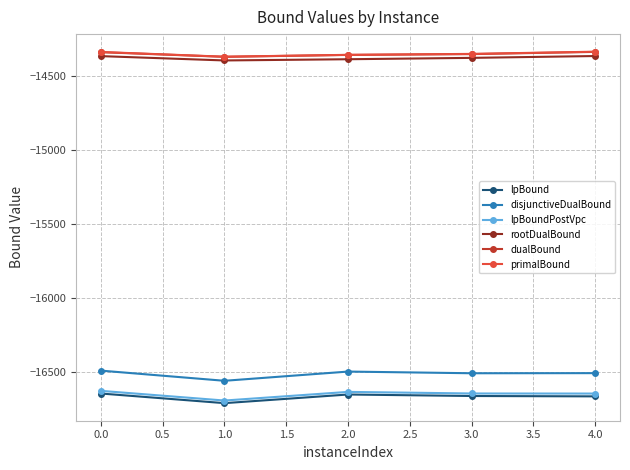

What is the total value across all series at 4.0?

-92864.8